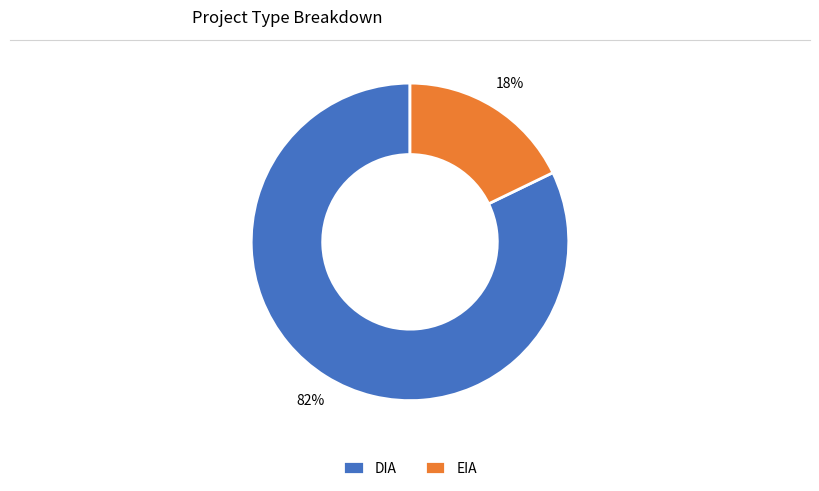

To the nearest percent, what is the combined percentage of EIA and DIA?

100%